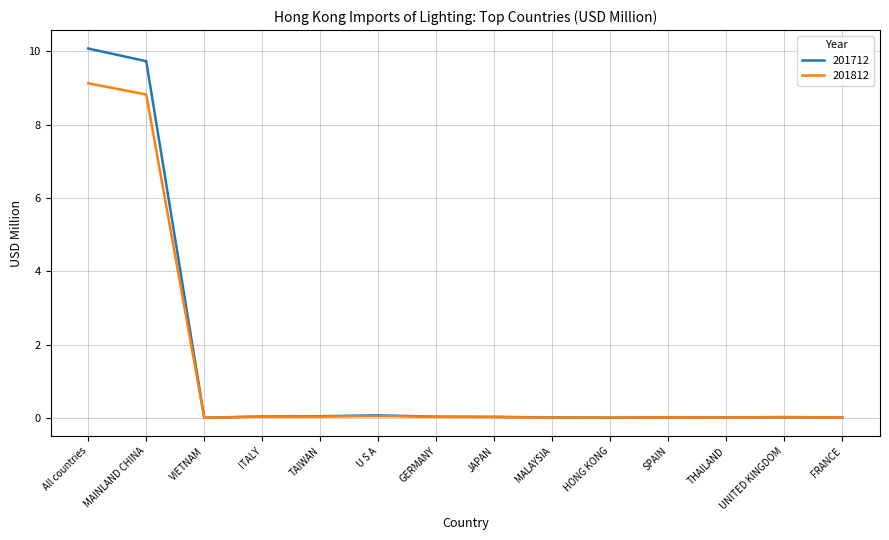

At which category is the sum across all series the highest?

All countries